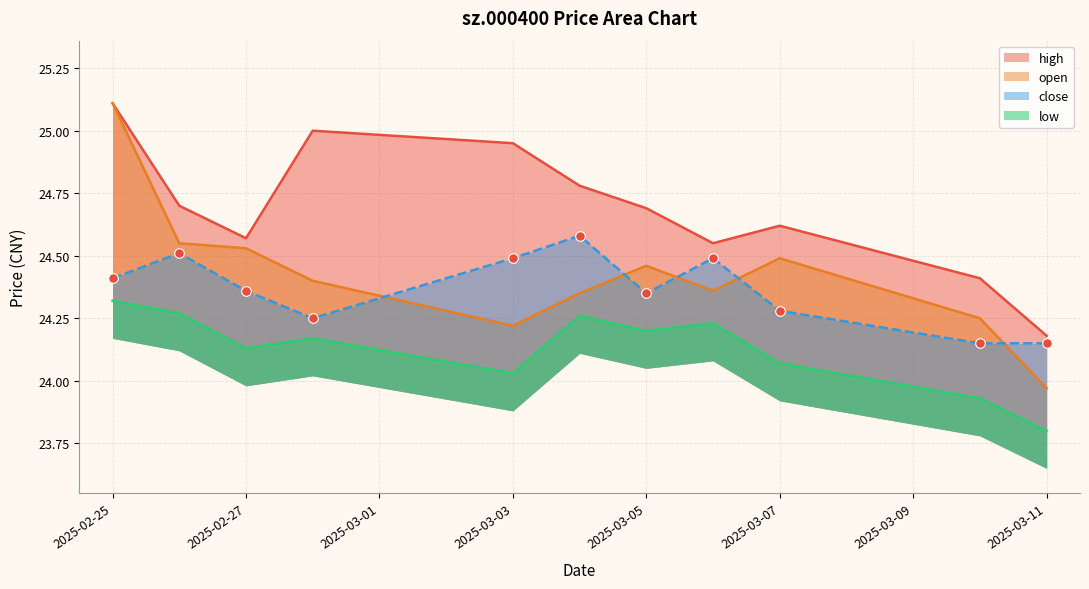

Which series contains the highest Y value?

open